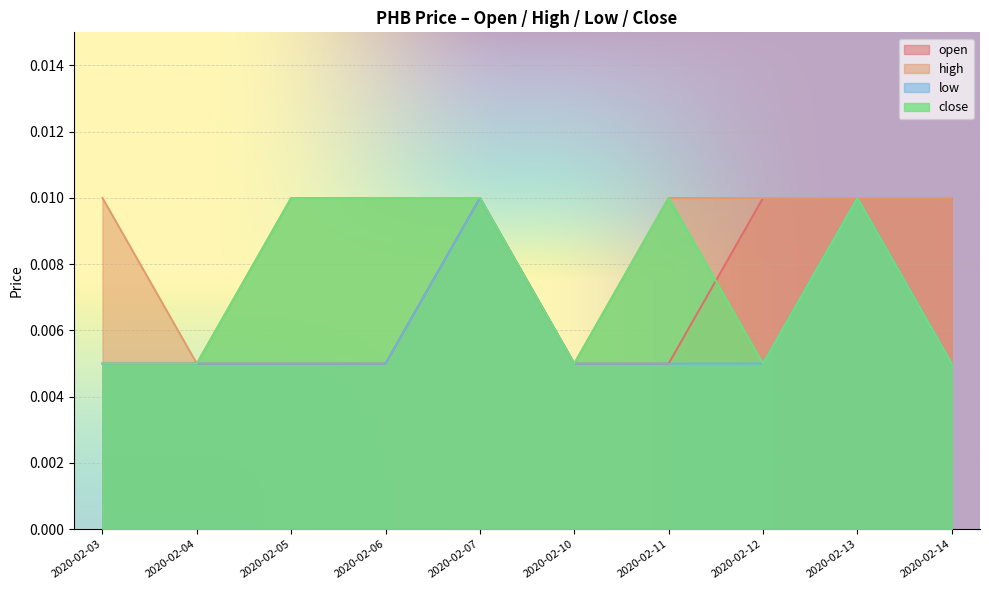

True or false: low has more than 2 interior local peaks.

False